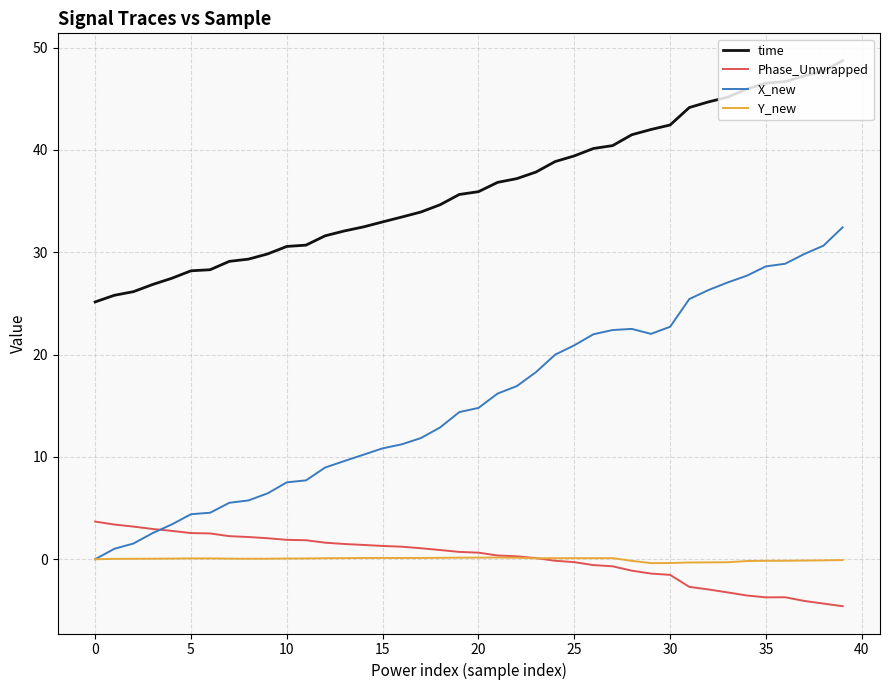

List the series in order of their peak value, highest first.

time, X_new, Phase_Unwrapped, Y_new